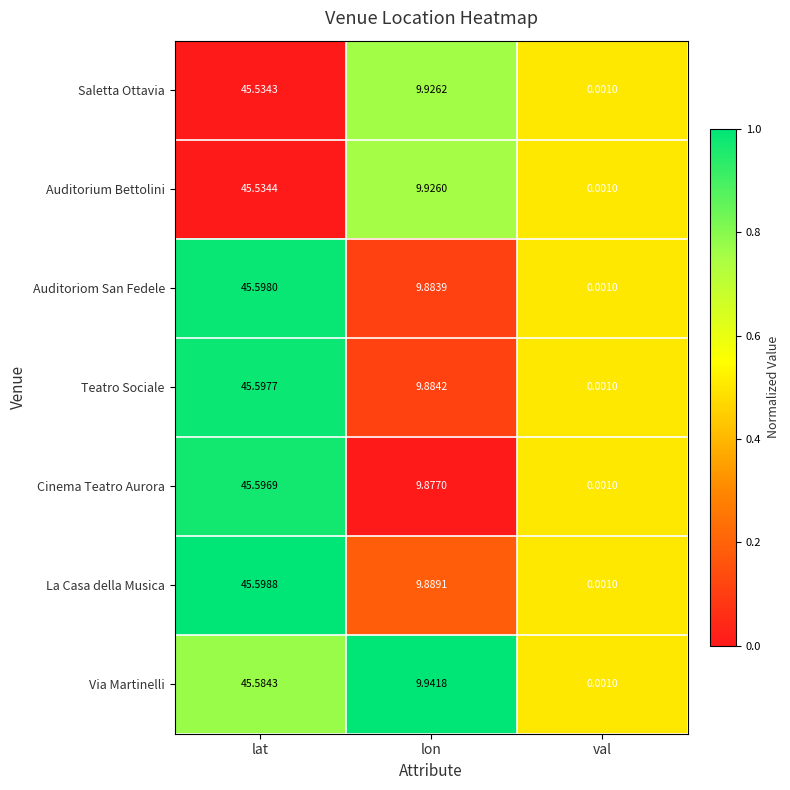

Which series changed the most between lat and lon?

Cinema Teatro Aurora